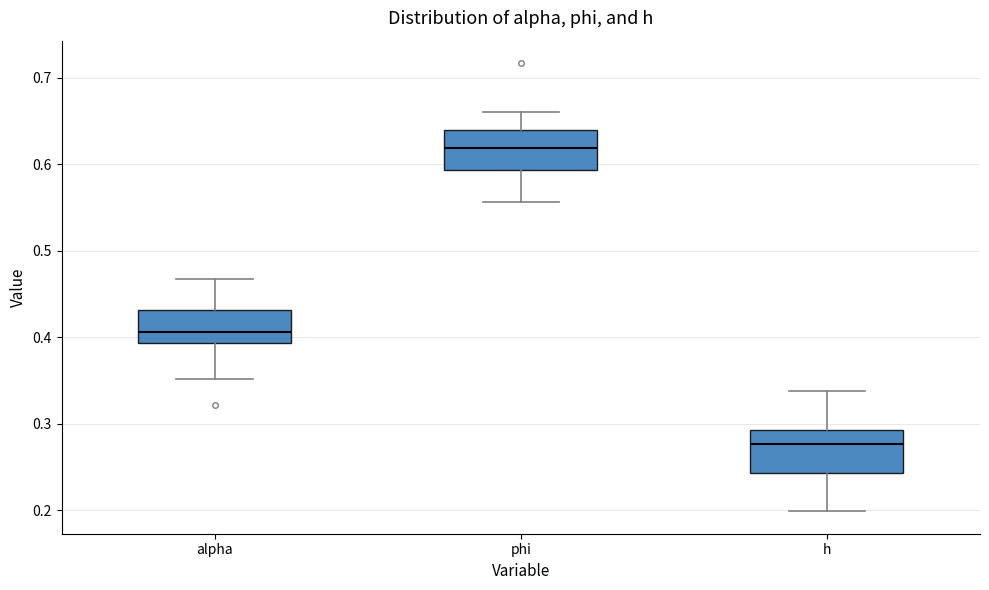

Where is the upper edge of the box for phi on the y-axis? The values are not printed on the chart, so give them approximately, as read against the axis.

0.64